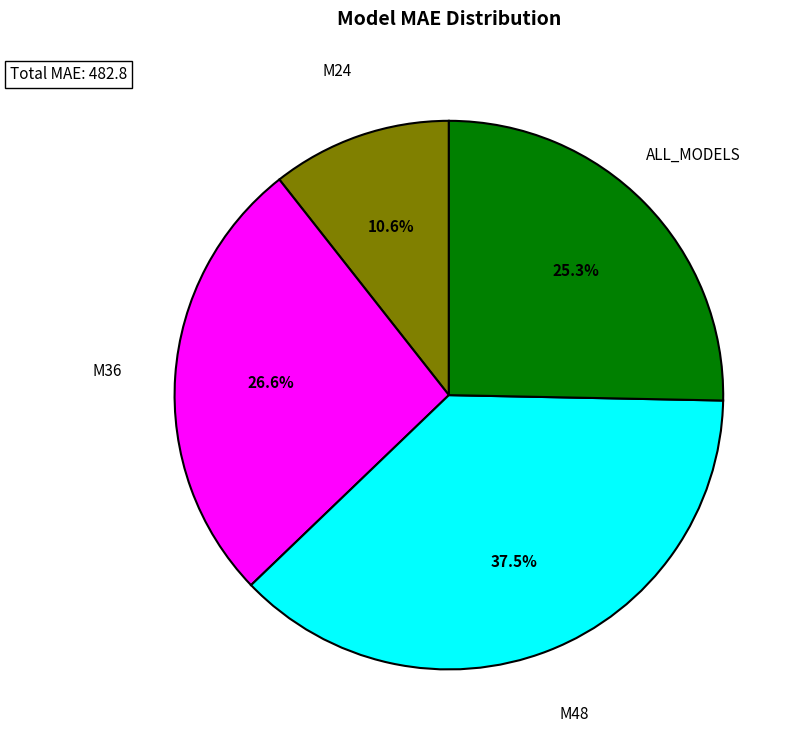

Does any single category account for the majority?

No